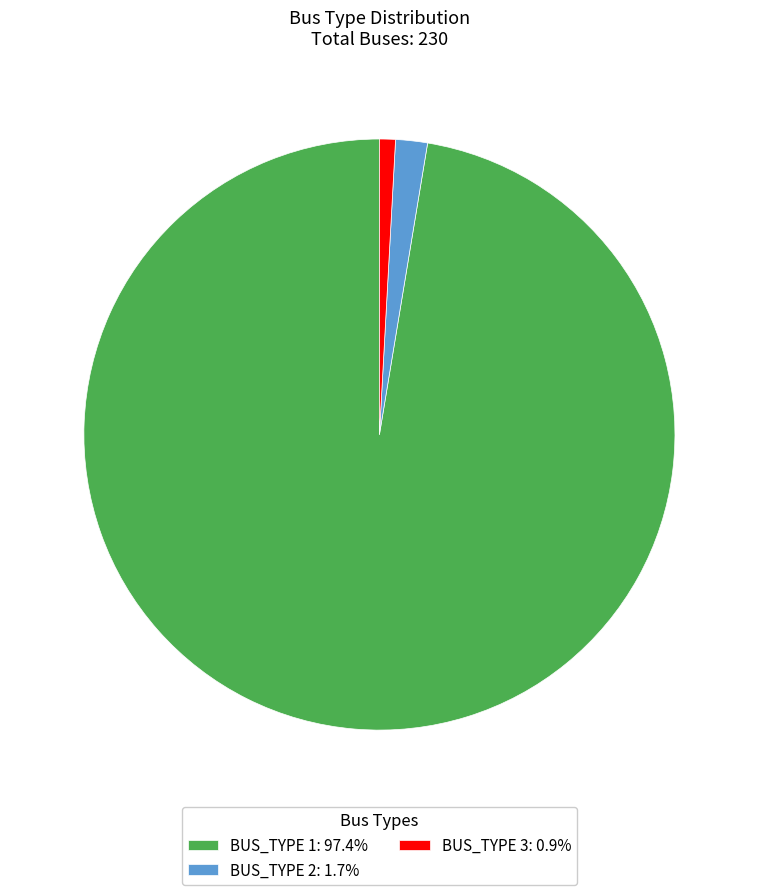

How many slices are in this pie chart?

3